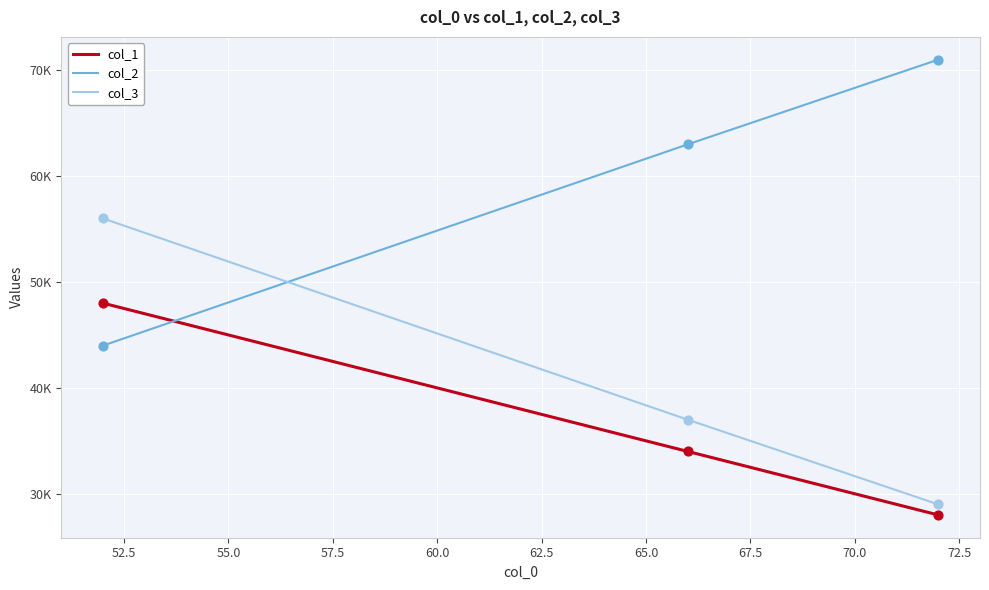

Is this an area chart (filled region under the line)?

No